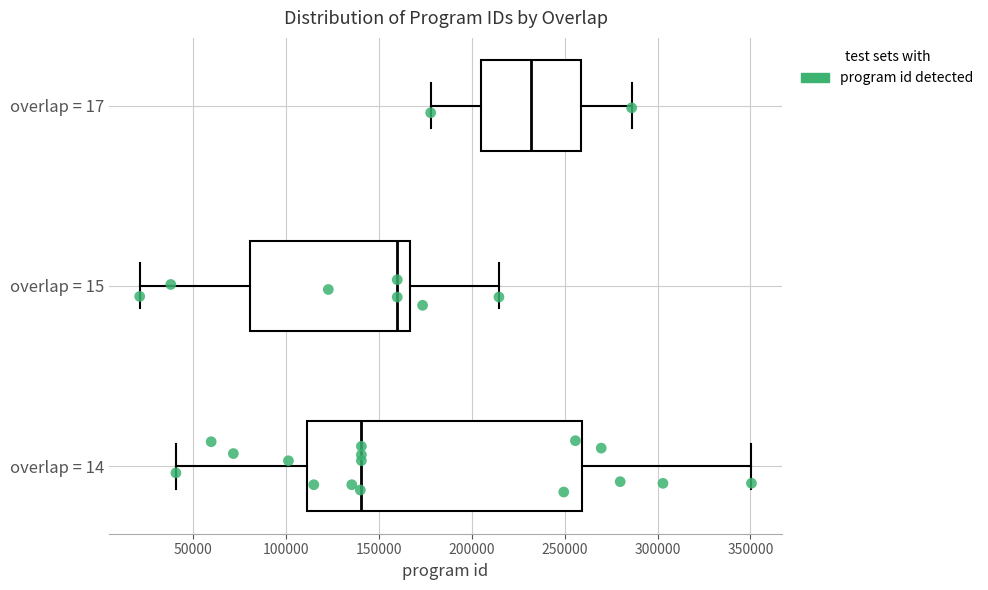

Where does the median line of the box for overlap = 15 sit on the x-axis? The values are not printed on the chart, so give them approximately, as read against the axis.

160000